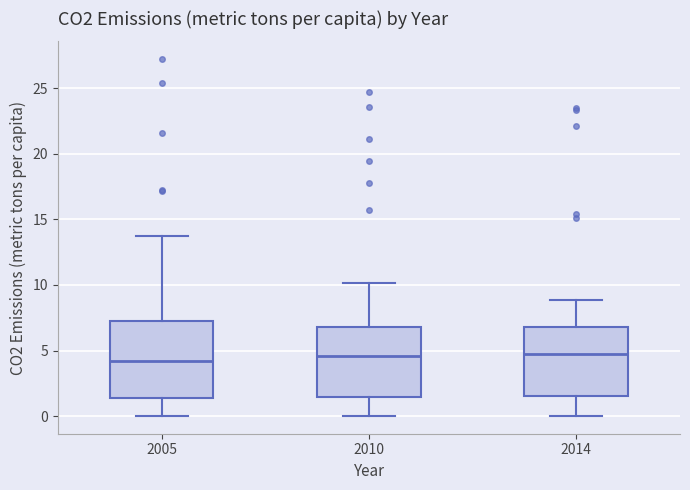

Reading left to right, transcribe this box plot: for each box, give where its median line is, the range the box spans, and where its two whiskers end, as read against the y-axis. The values are not printed on the chart, so give them approximately, as read against the axis.

2005: median 4.0, box 1.5 to 7.0, whiskers 0.0 to 13.5
2010: median 4.5, box 1.5 to 7.0, whiskers 0.0 to 10.0
2014: median 4.5, box 1.5 to 7.0, whiskers 0.0 to 9.0